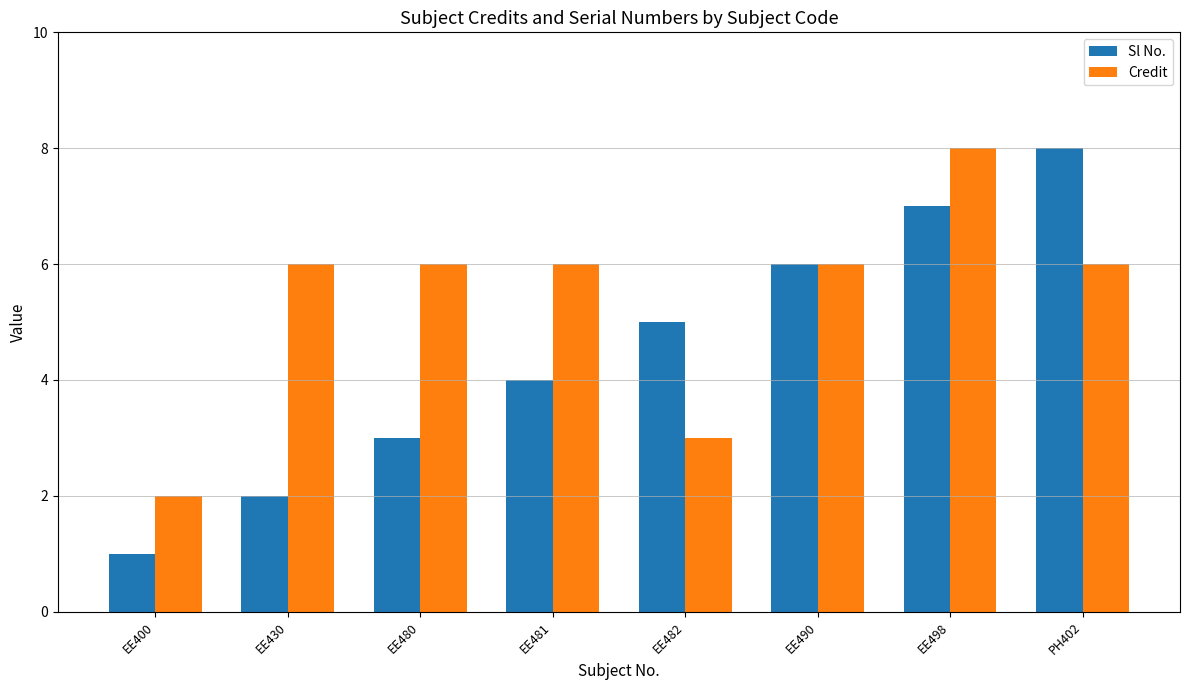

What is the total value across all series at EE400?

3